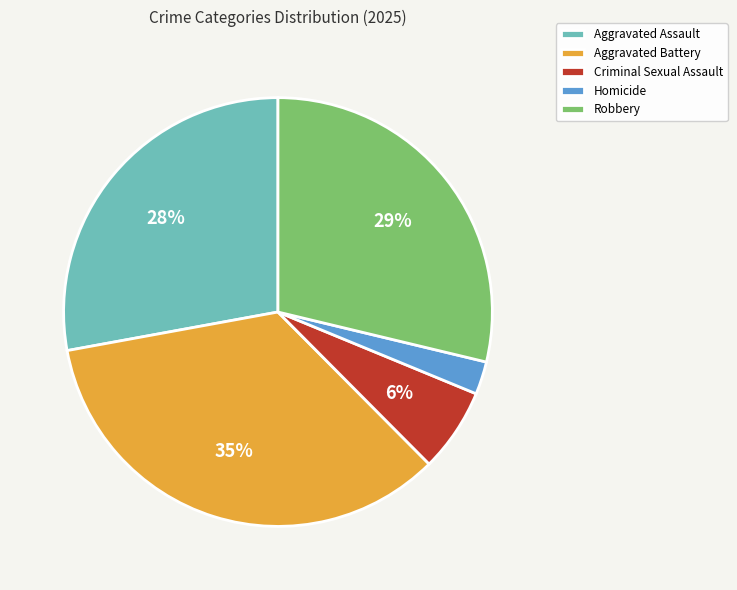

Which category has the biggest portion of the pie?

Aggravated Battery